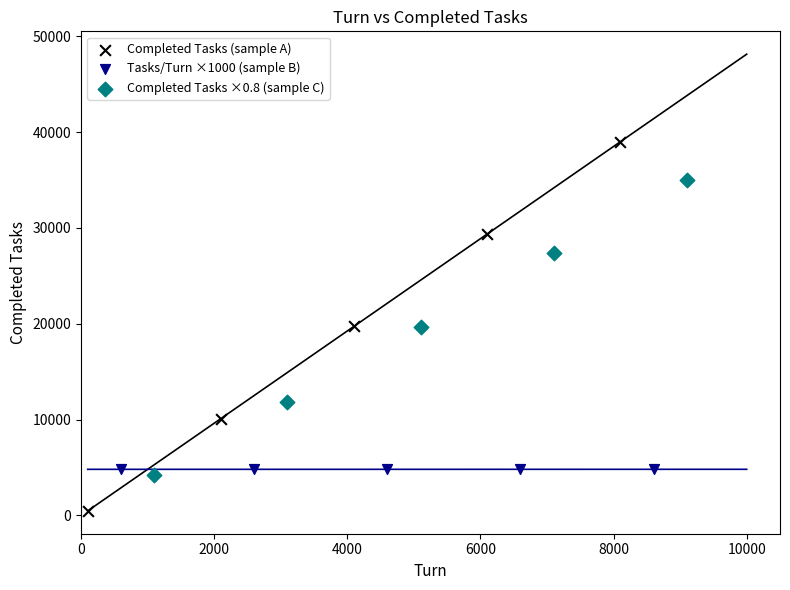

Which series contains the highest Y value?

Completed Tasks (sample A)